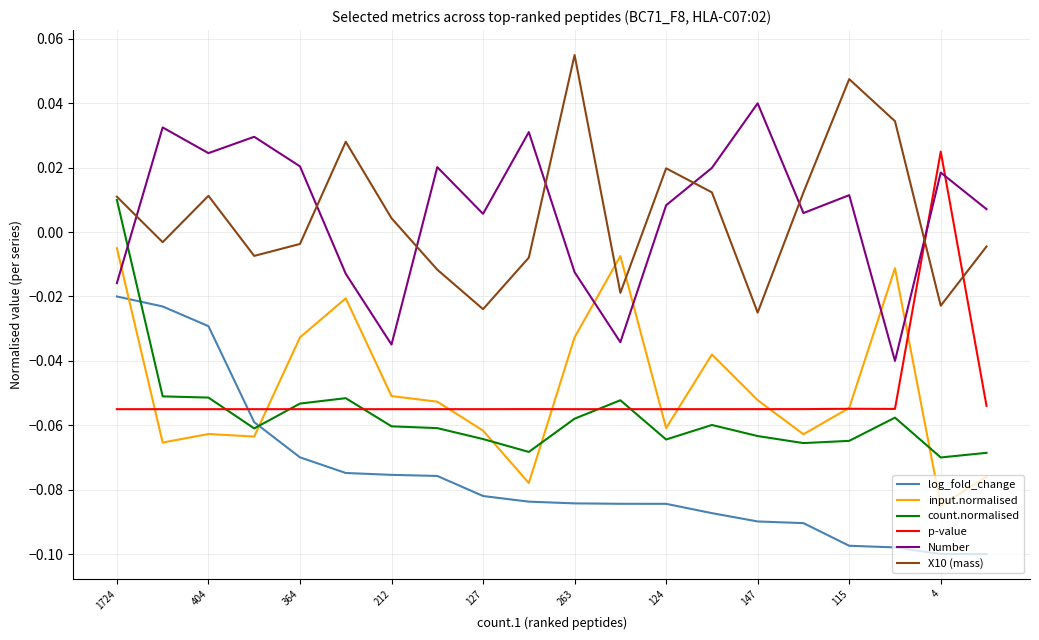

List the series in order of their peak value, highest first.

X10 (mass), Number, p-value, count.normalised, input.normalised, log_fold_change